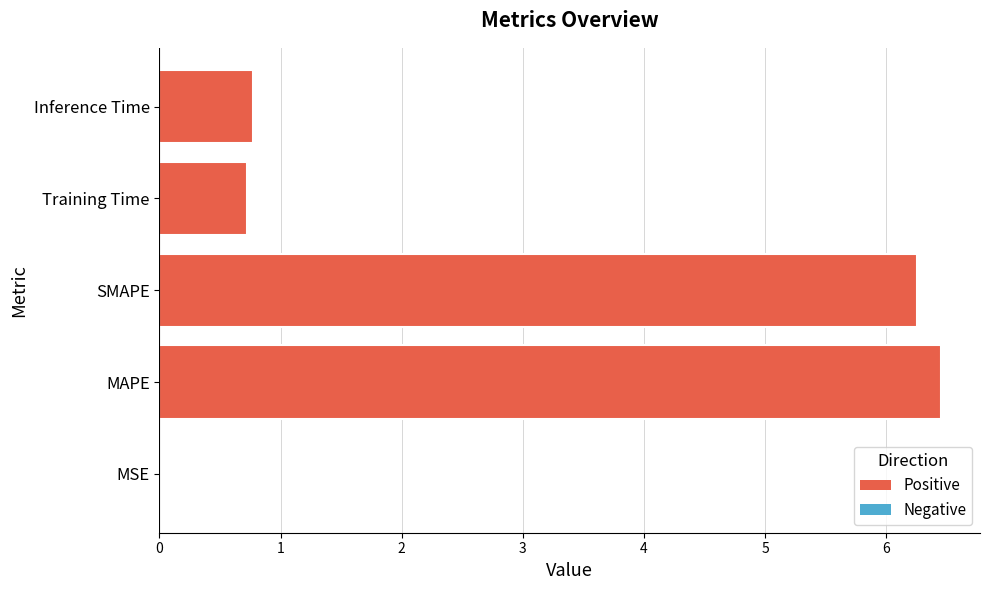

Are the bars grouped side by side (vs. stacked)?

No